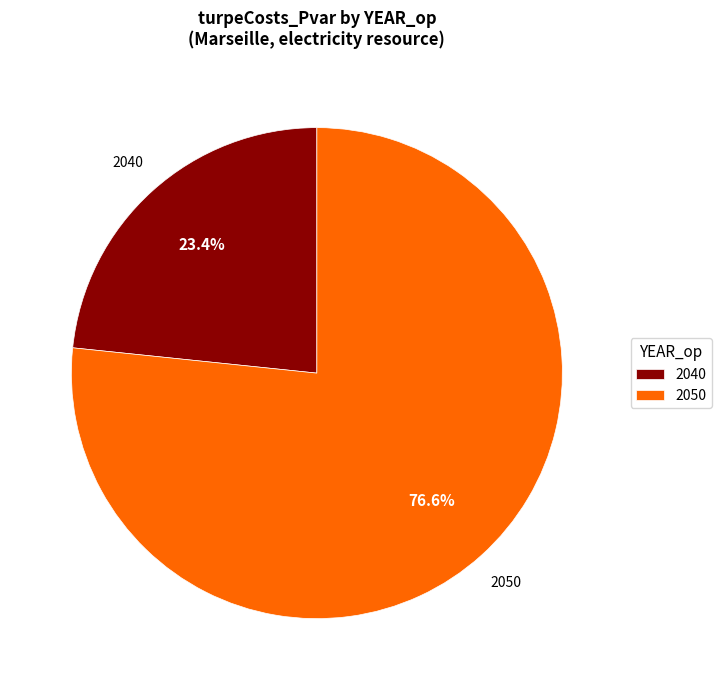

Approximately how many times larger is the value at 2040 compared to 2050?

0.3